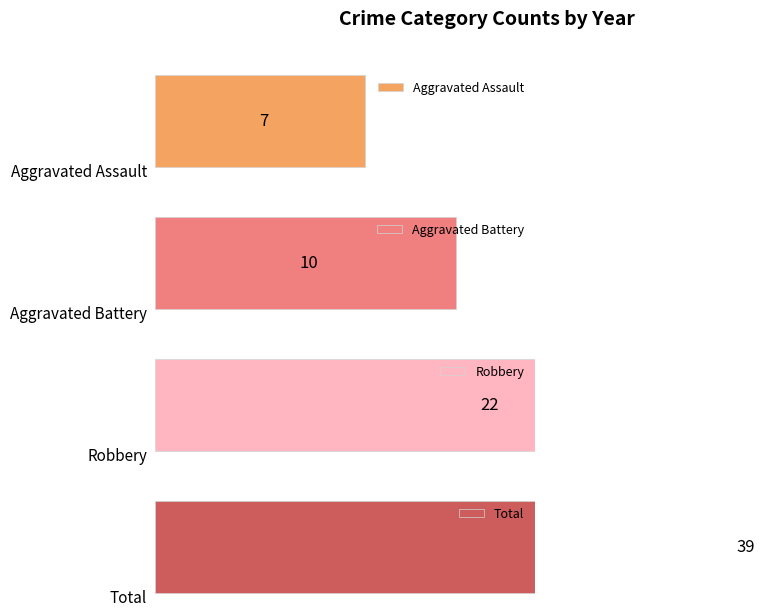

Between 2019 and 2022, which series saw the biggest shift?

Aggravated Assault